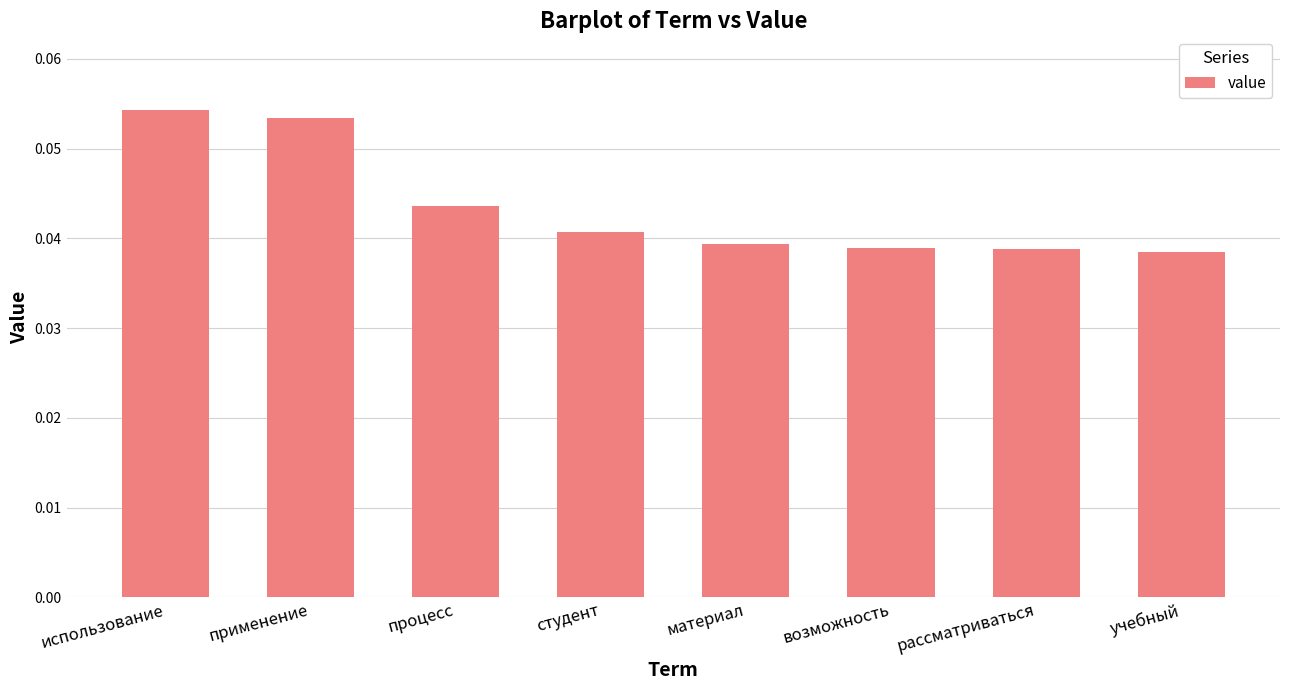

How many bars are there in total?

8